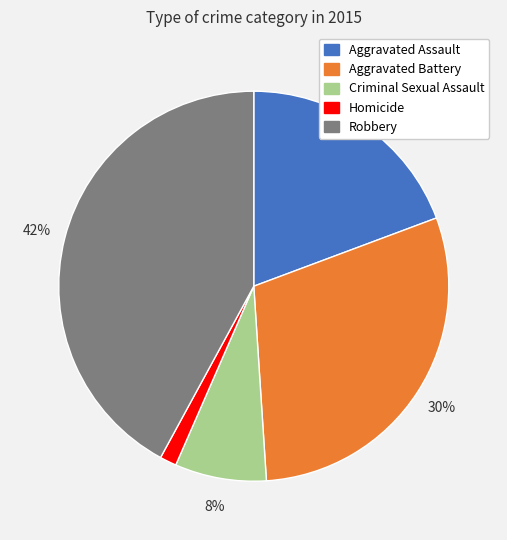

Is the sum of Aggravated Assault and Aggravated Battery greater than half?

No